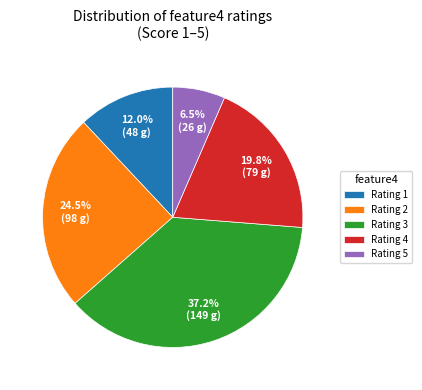

Which category has the smallest portion of the pie?

Rating 5